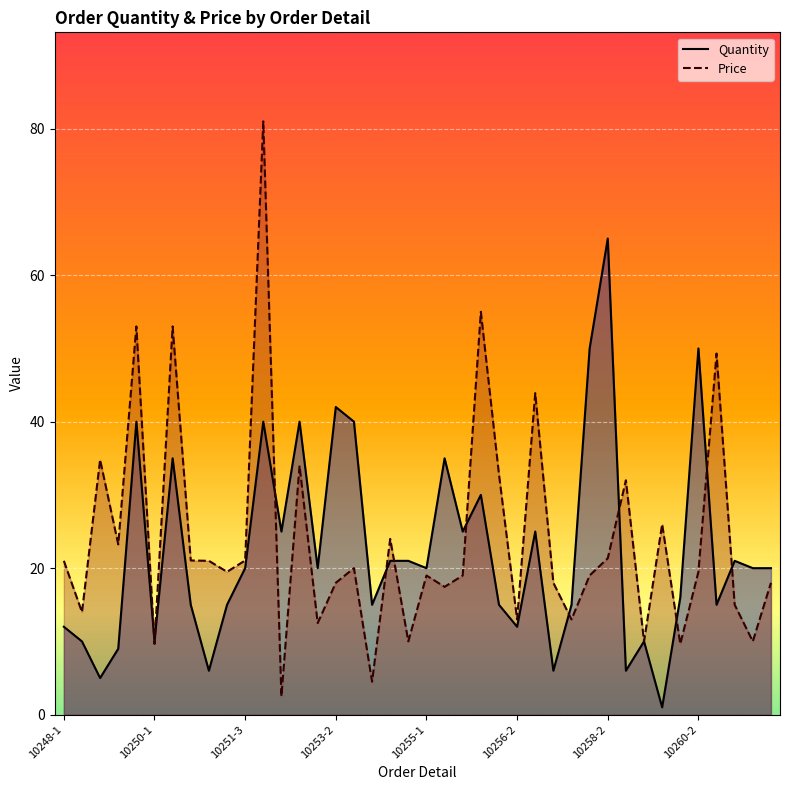

What is the total value across all series at 10250-1?

19.6